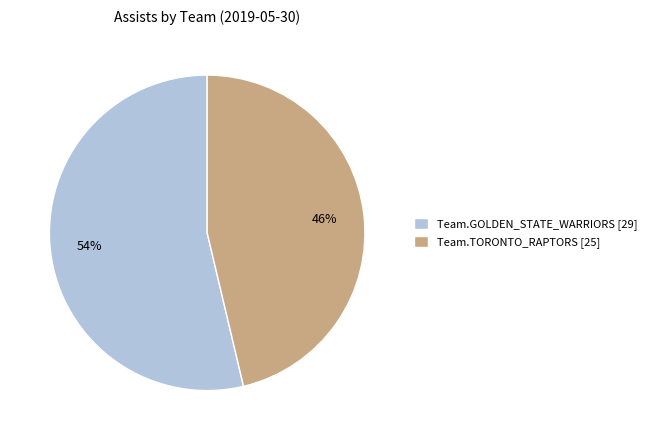

To the nearest percent, what is the average slice percentage?

50%